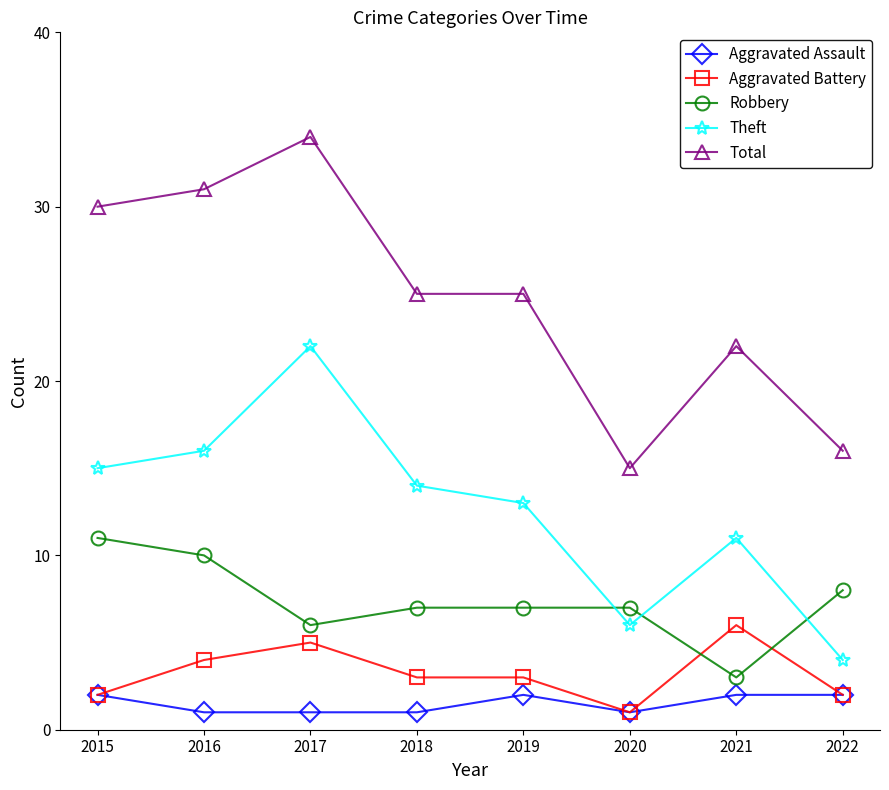

Which series has the largest total across all categories?

Total